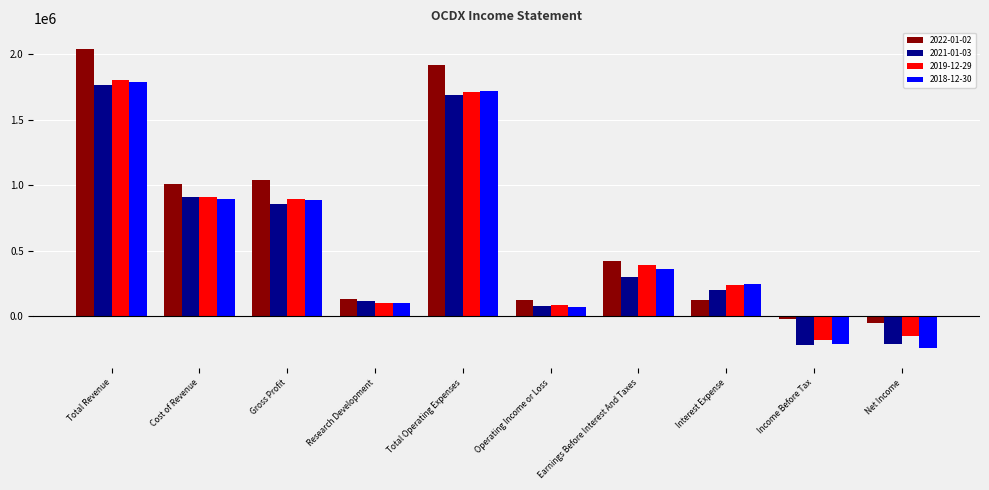

What are all the series names shown in the legend?

2022-01-02, 2021-01-03, 2019-12-29, 2018-12-30